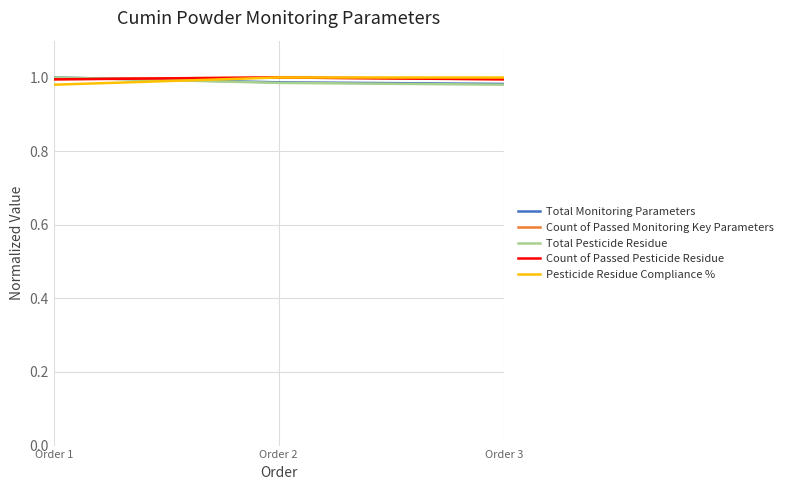

What is the total value across all series at Order 2?

5.0